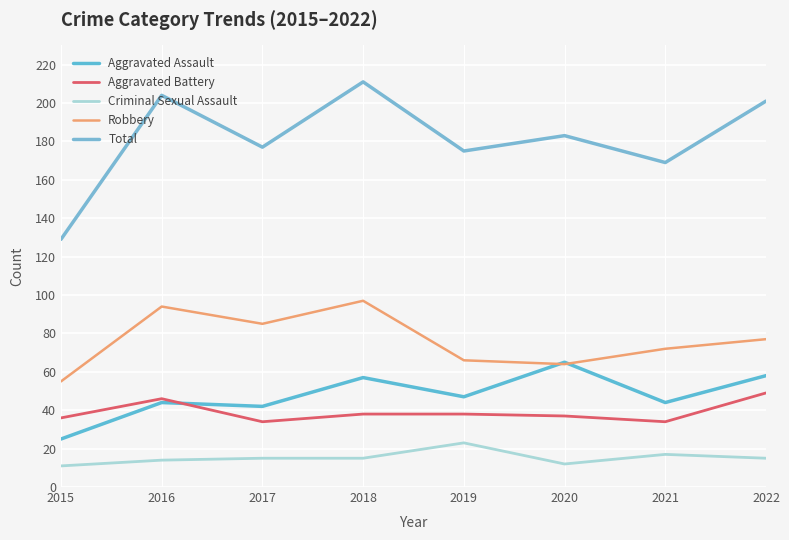

Where does the Total series first go above 183?

2016